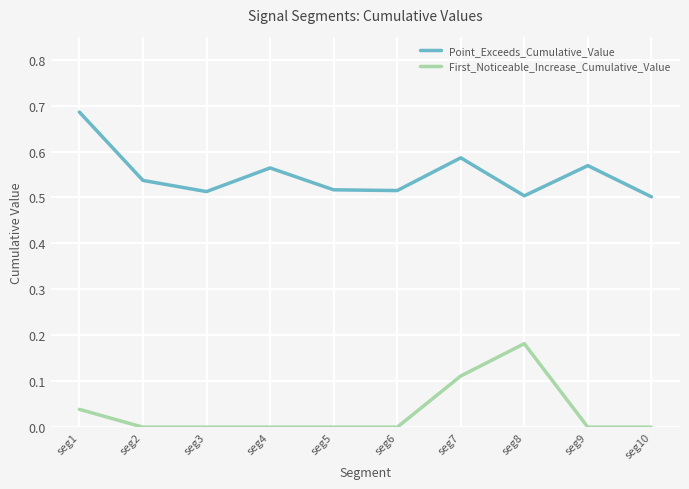

Where is the first local maximum for Point_Exceeds_Cumulative_Value?

seg4